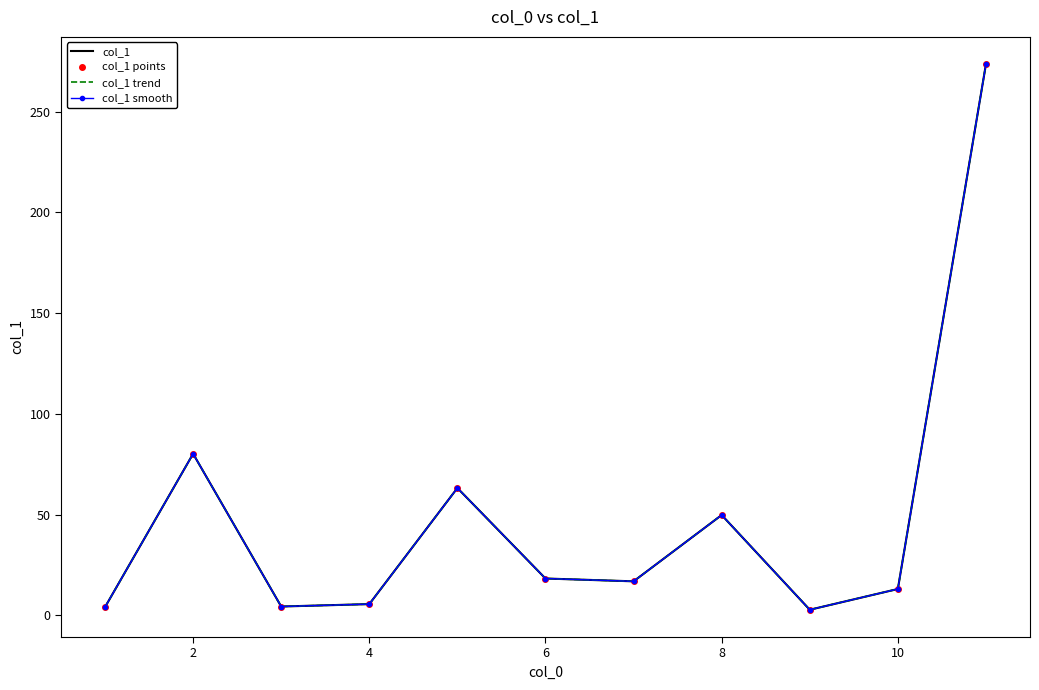

How many series are shown in this chart?

4